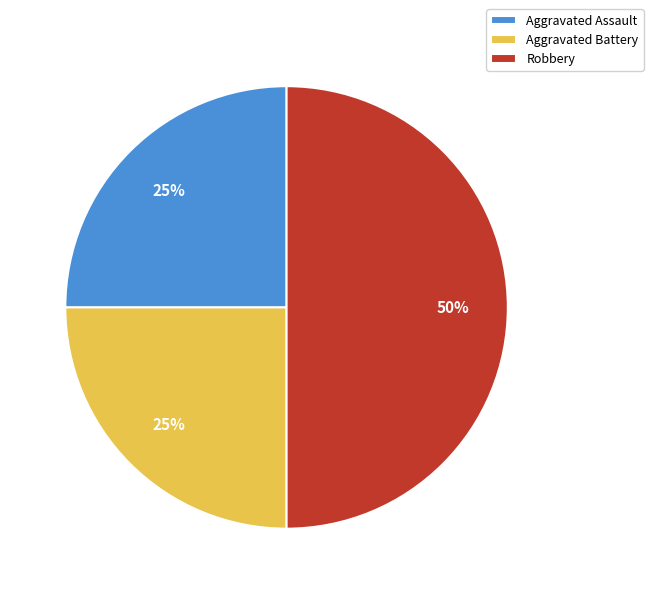

To the nearest percent, what is the combined percentage of Robbery and Aggravated Battery?

75%